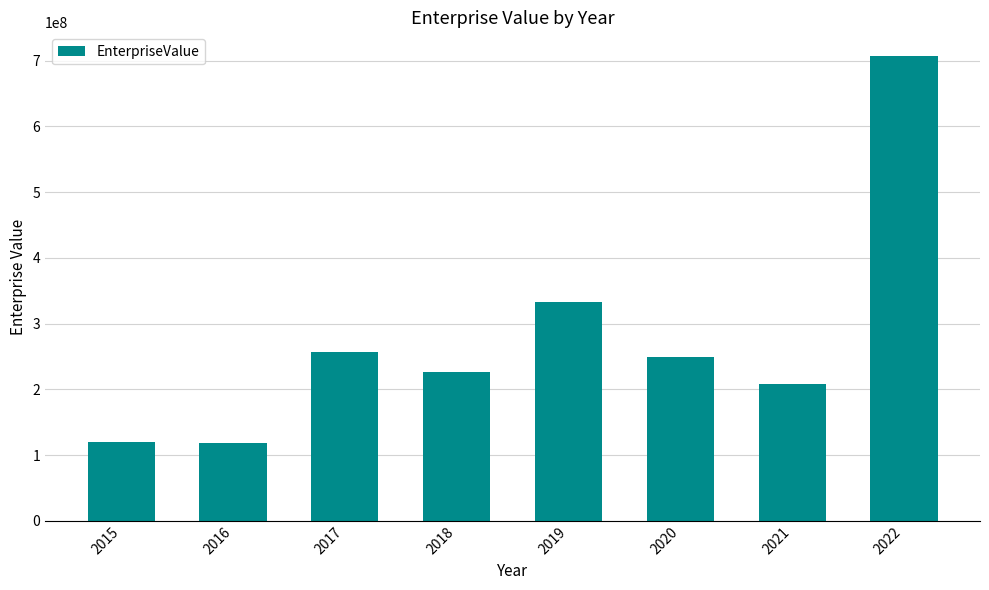

Does the chart contain stacked bars?

No